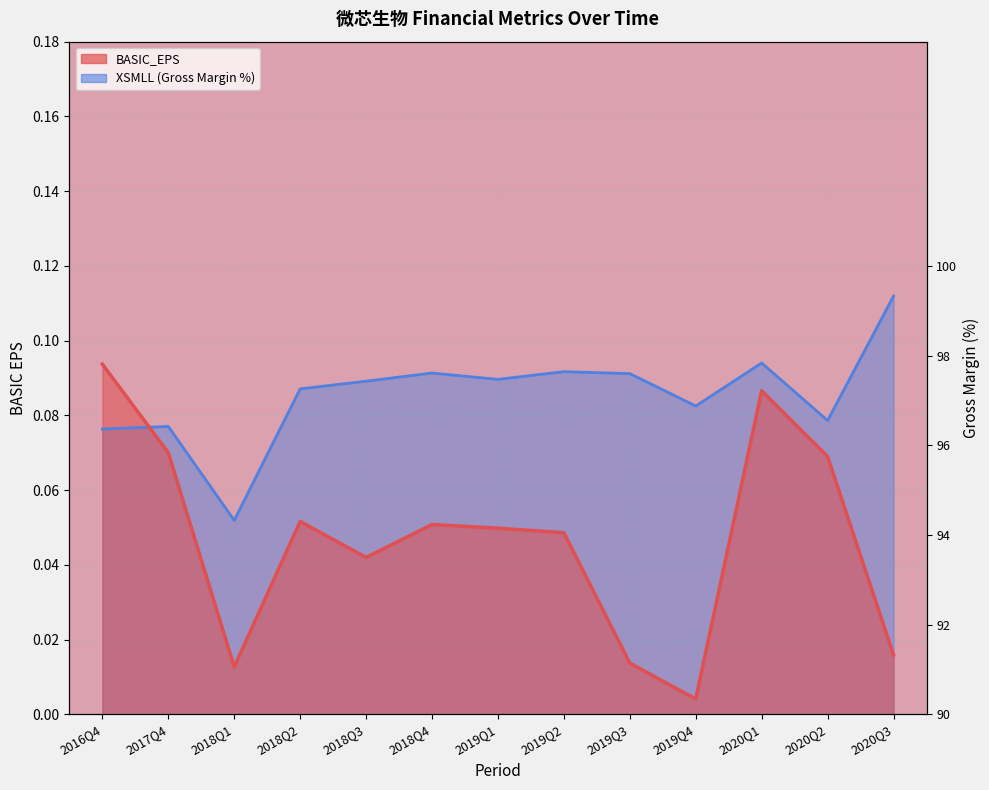

How many interior local valleys does the BASIC_EPS series have?

3